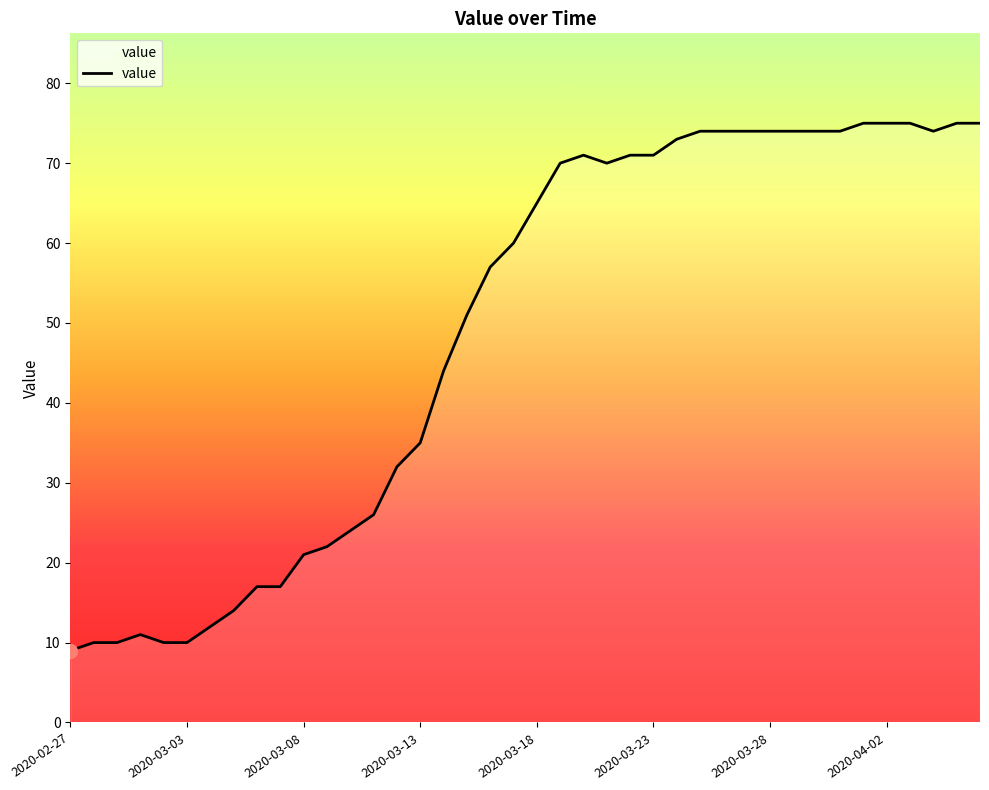

What is the greatest value displayed?

75